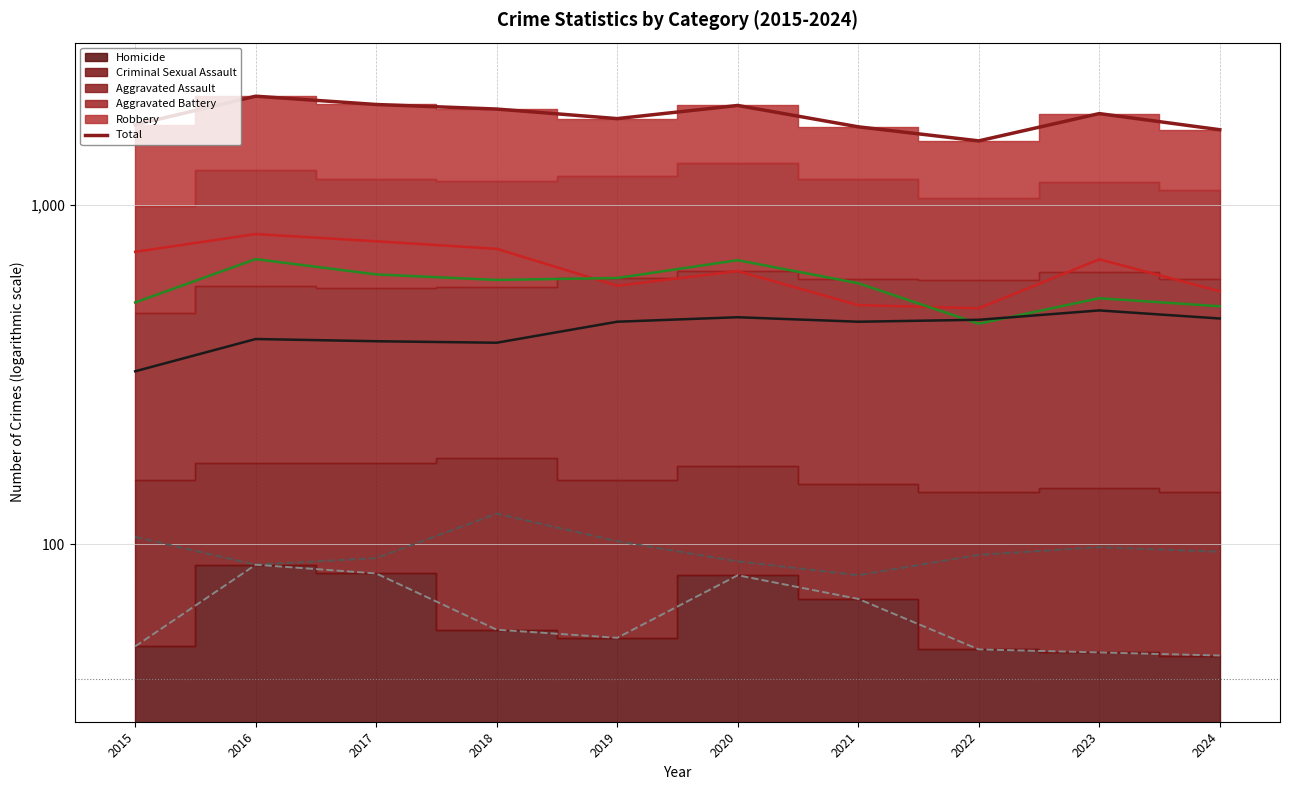

True or false: Homicide (line) and Aggravated Assault (line) cross at least once.

False